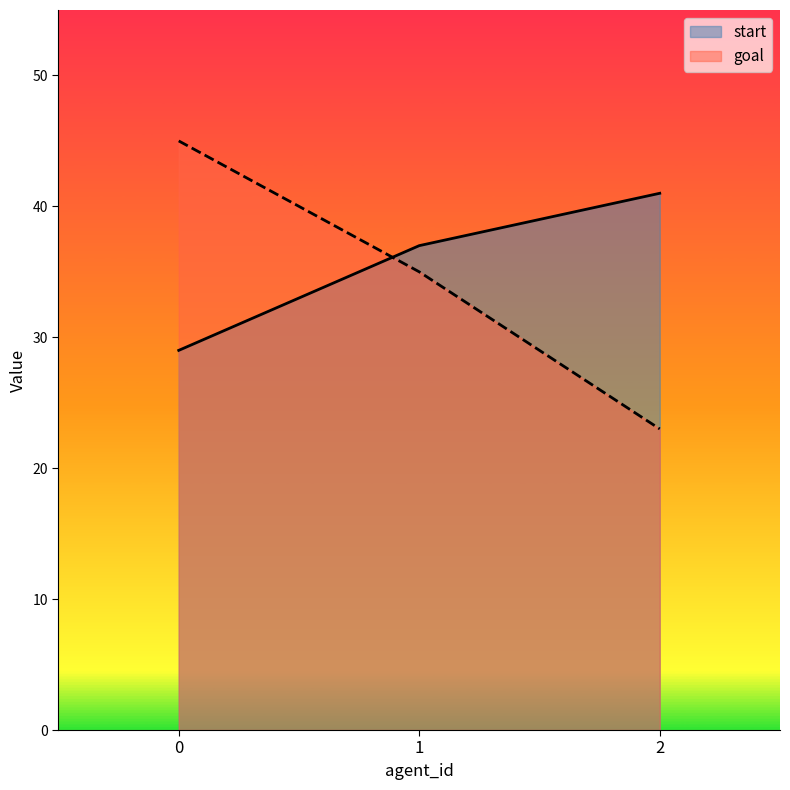

Reading left to right, extract all data points from this chart.

start: 0=29	1=37	2=41
goal: 0=45	1=35	2=23